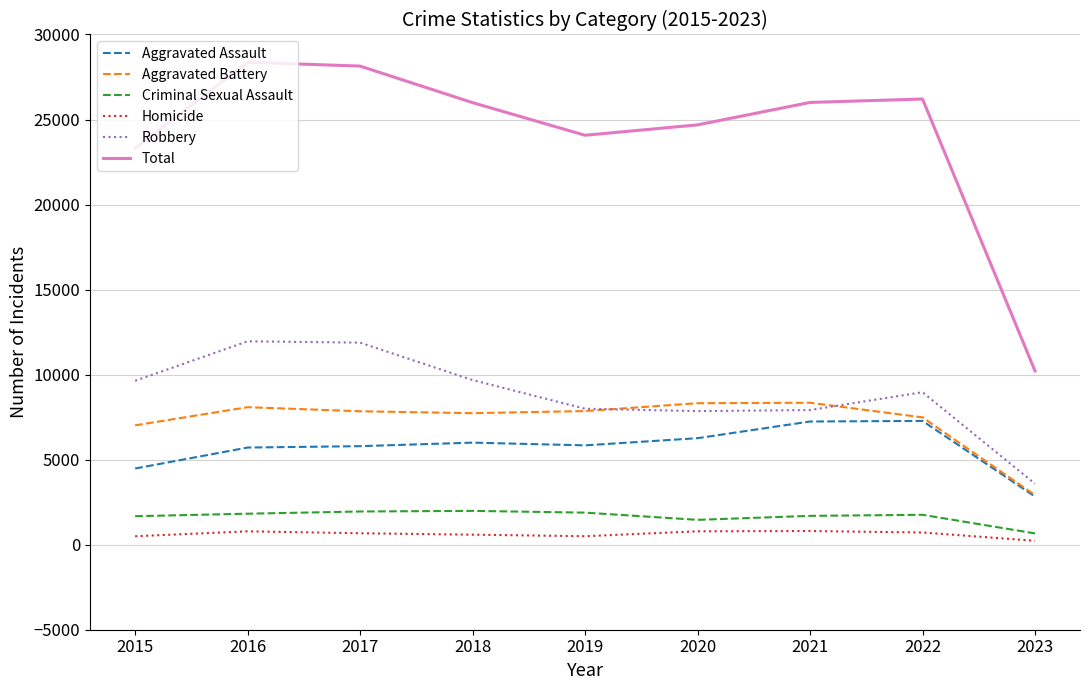

What is the maximum value shown in the chart?

28365